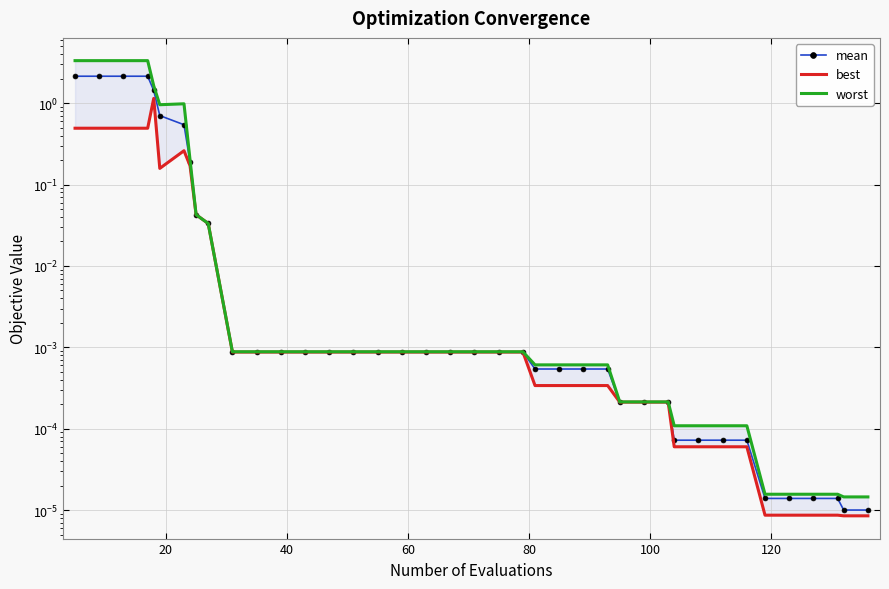

What are all the series names shown in the legend?

mean, best, worst